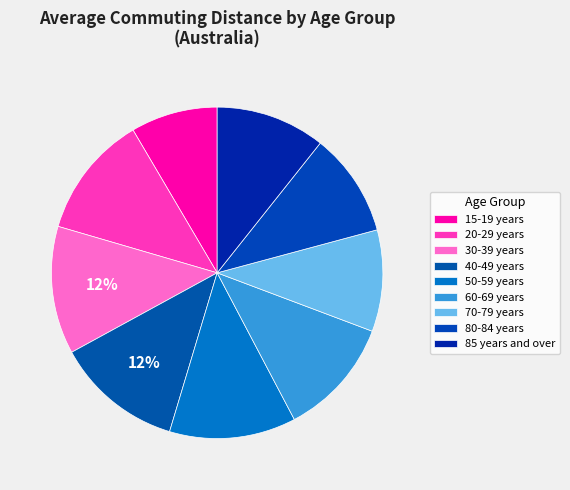

What is the smallest slice in the pie chart?

15-19 years